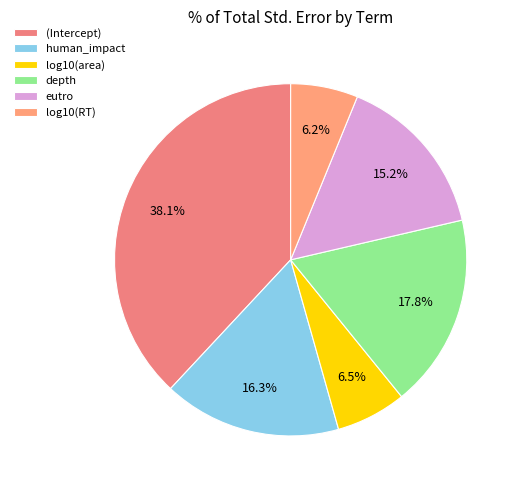

Count the number of slices in the pie.

6